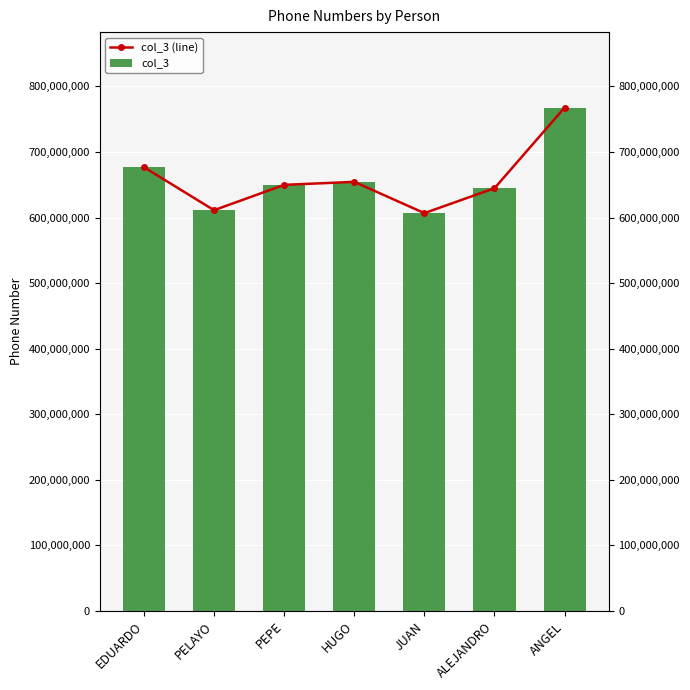

What is the total value across all series at ANGEL?

1535353534